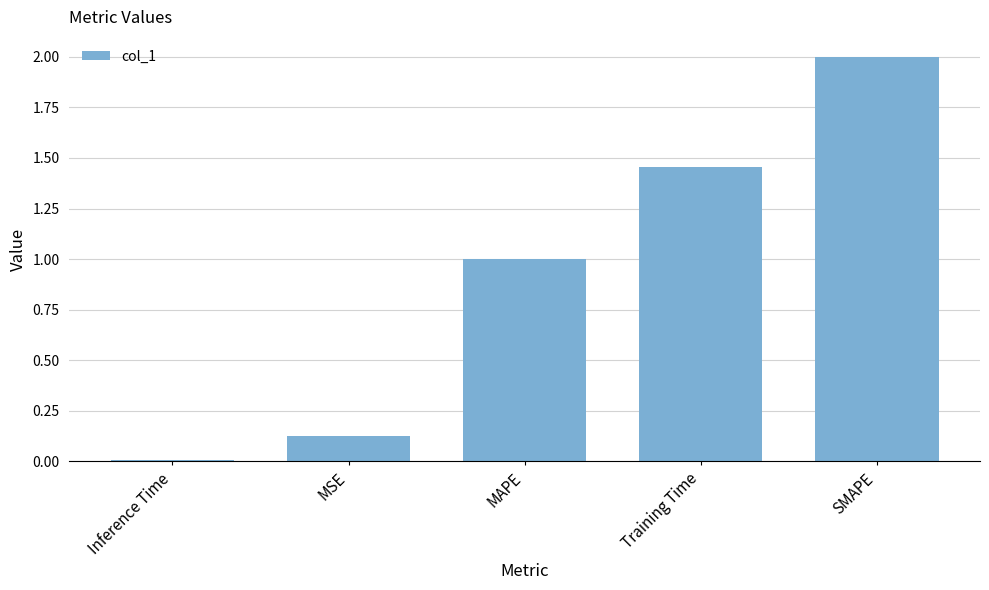

Which category has the highest value across all series?

SMAPE